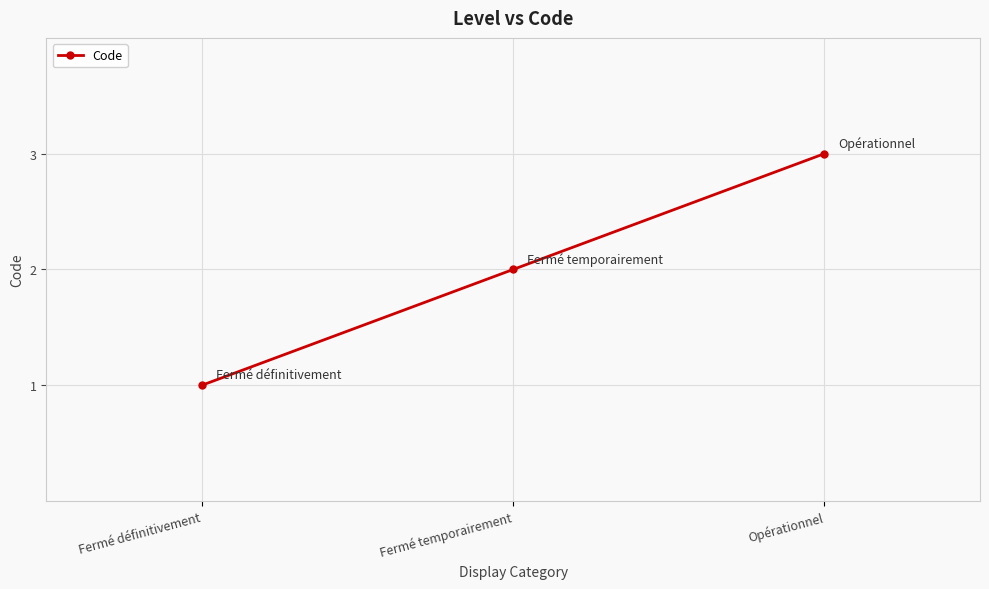

What is the label of the 3rd point from the right?

Fermé définitivement